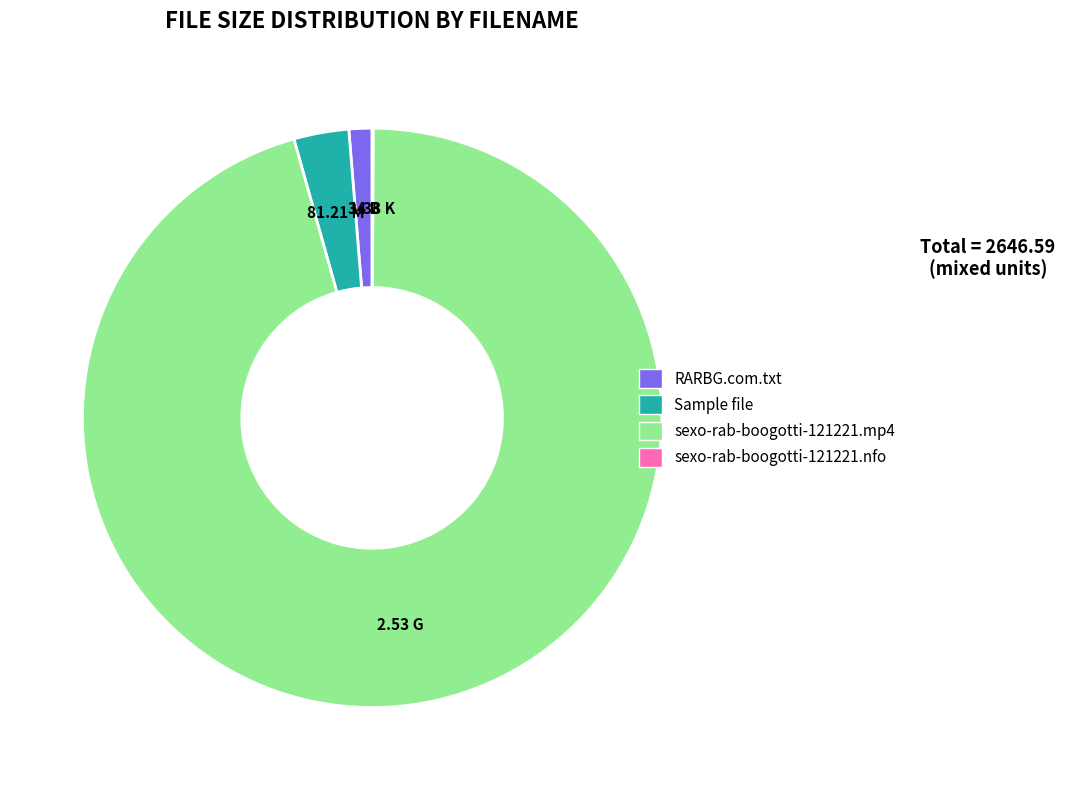

Is there any slice that represents more than half of the pie?

Yes